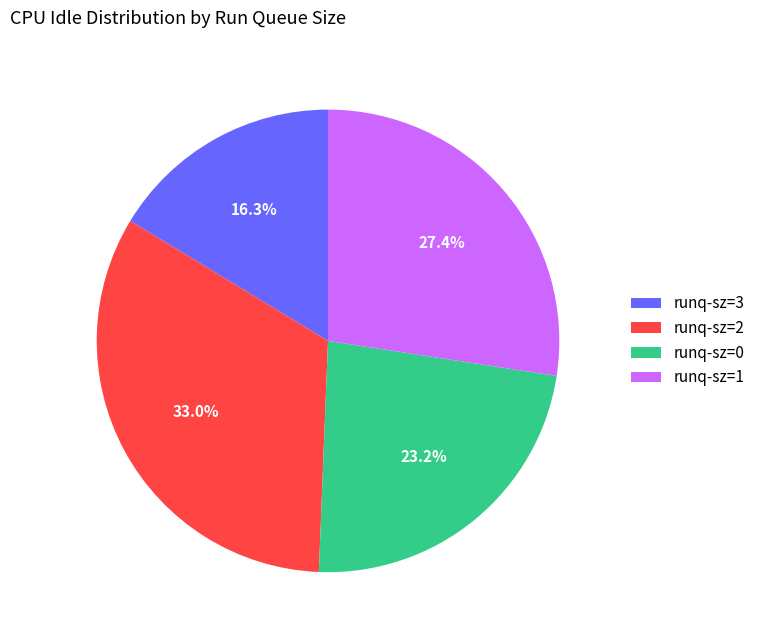

What percentage do runq-sz=3 and runq-sz=1 together represent?

43.7%